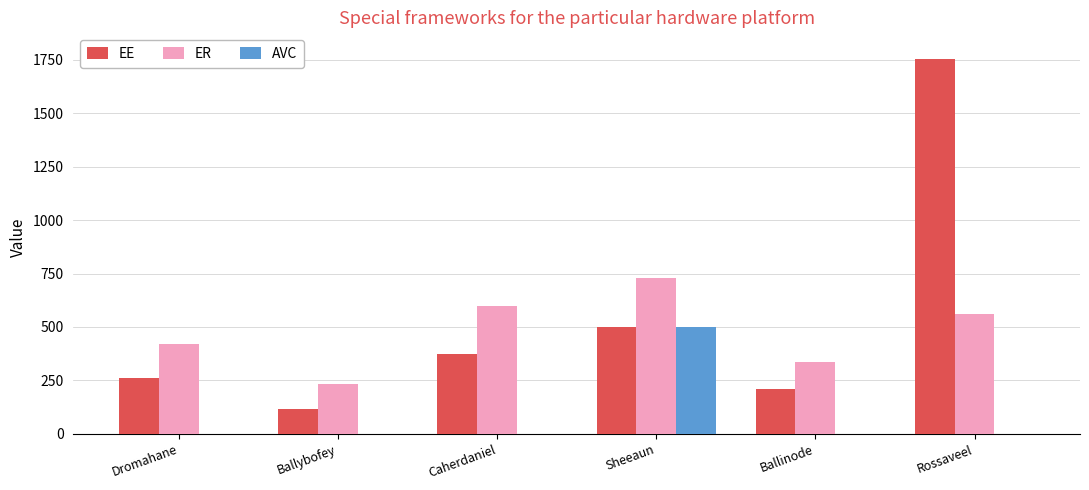

What is the total value across all series at Ballinode?

547.4